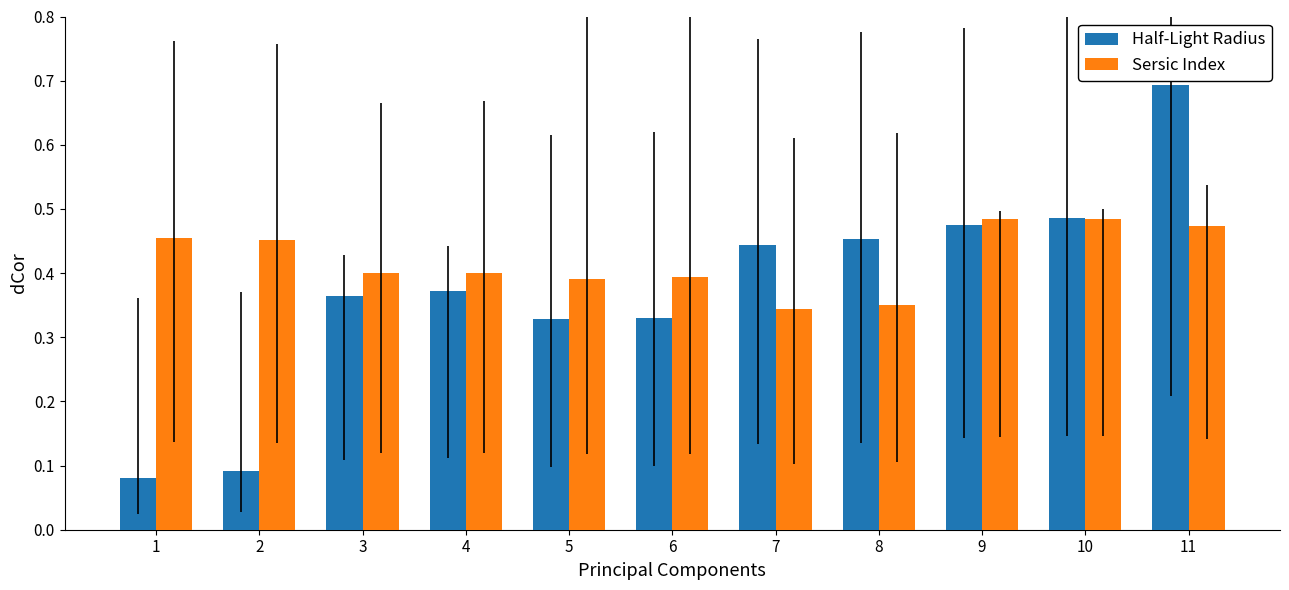

Count the number of data series in this chart.

2